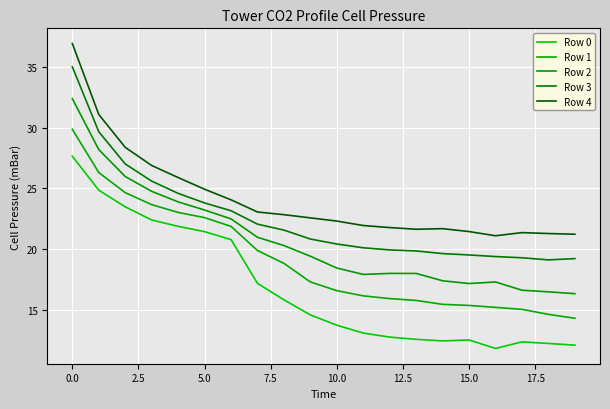

Is this an area chart (filled region under the line)?

No